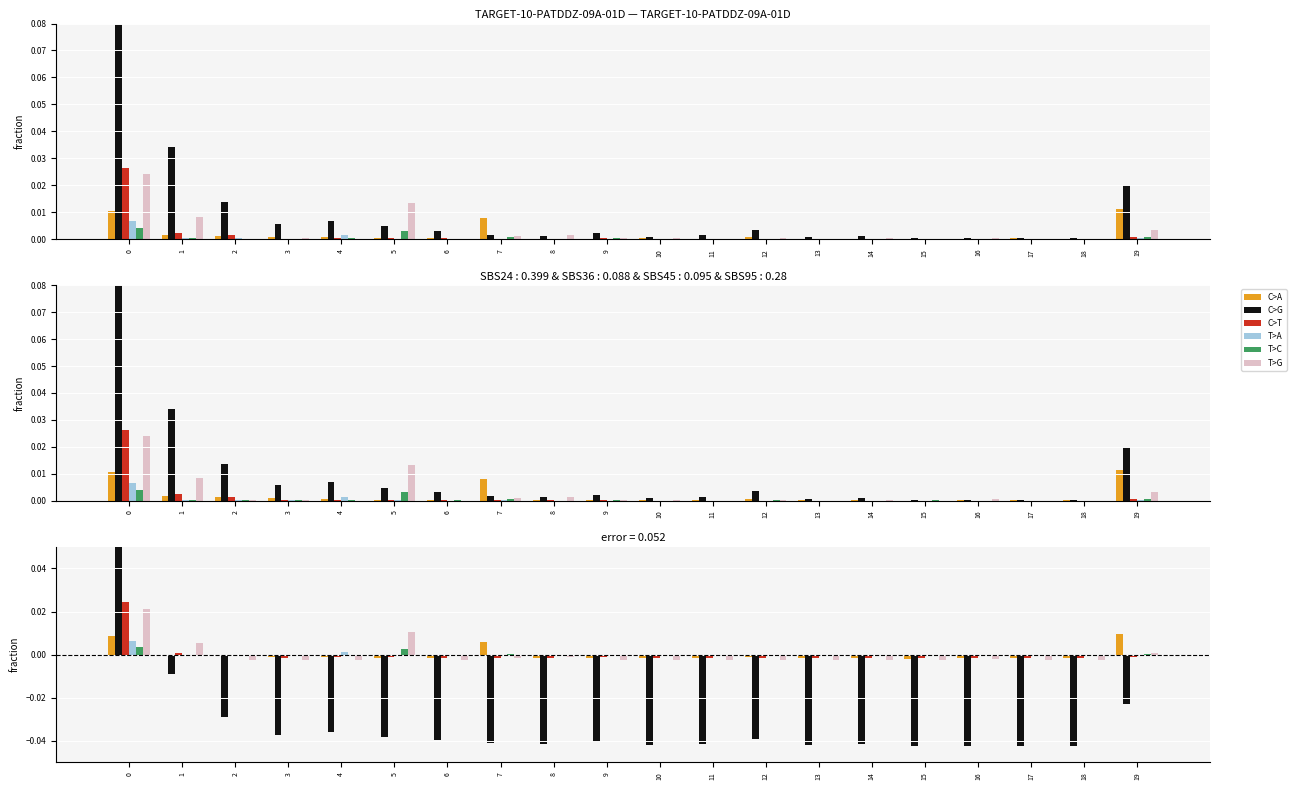

Rank the series at 5 from lowest to highest value.

C>G, C>A, C>T, T>A, T>C, T>G